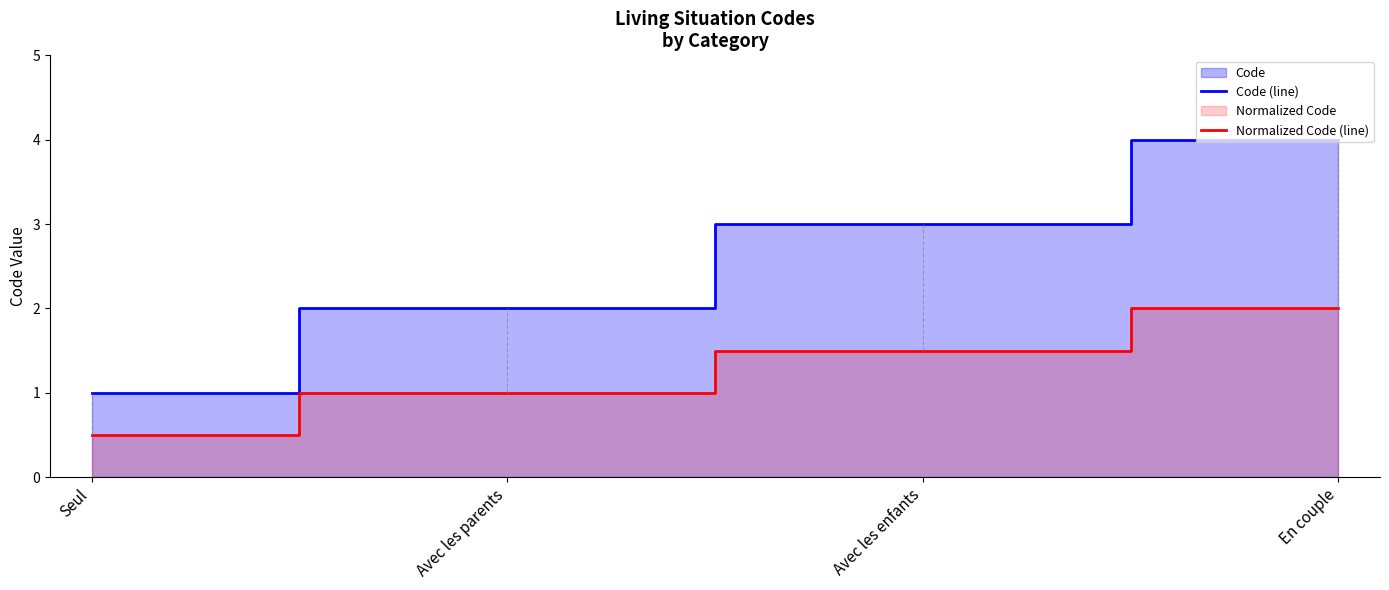

True or false: Code (line) has more than 1 interior local peaks.

False